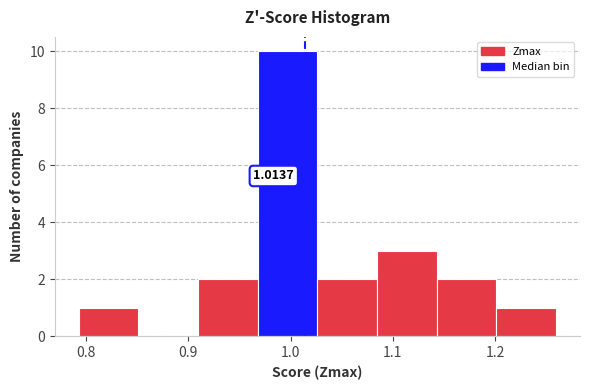

Over which range of the x-axis is the bar tallest?

0.97 to 1.03